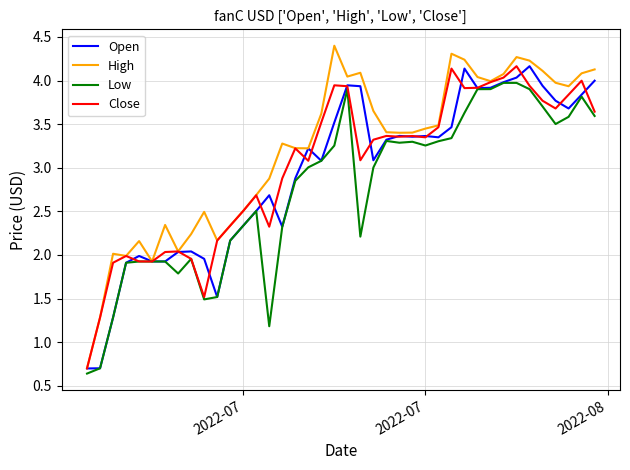

What is the maximum value shown in the chart?

4.4